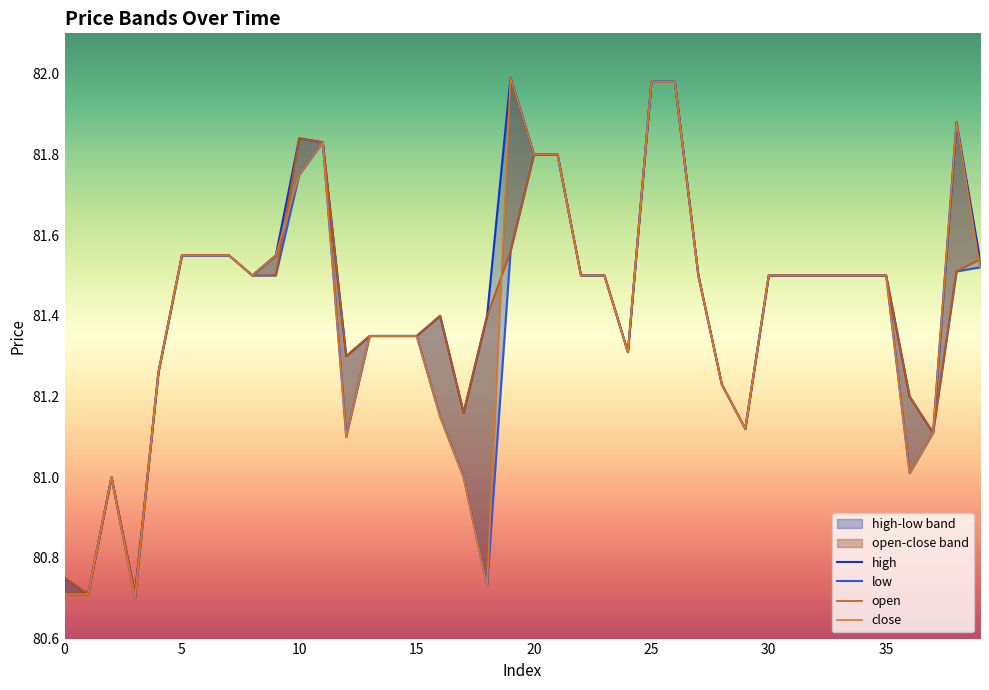

Which category has the lowest value in the low series?

3